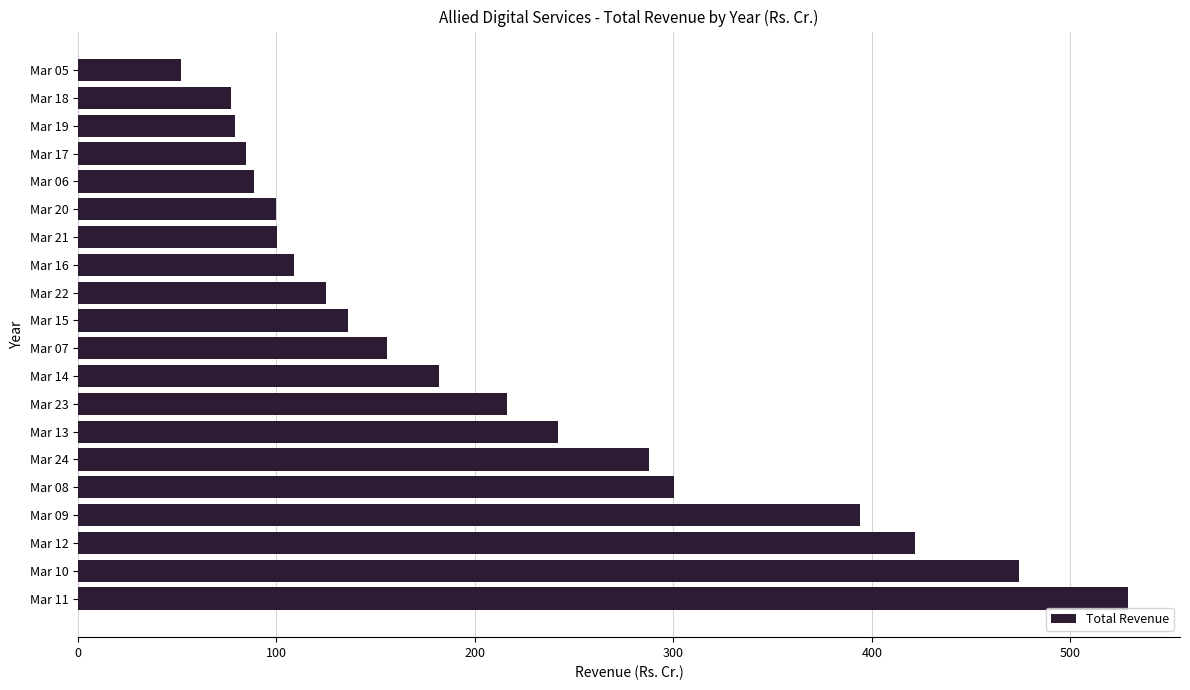

The value at Mar 14 is 289.0. True or false?

False